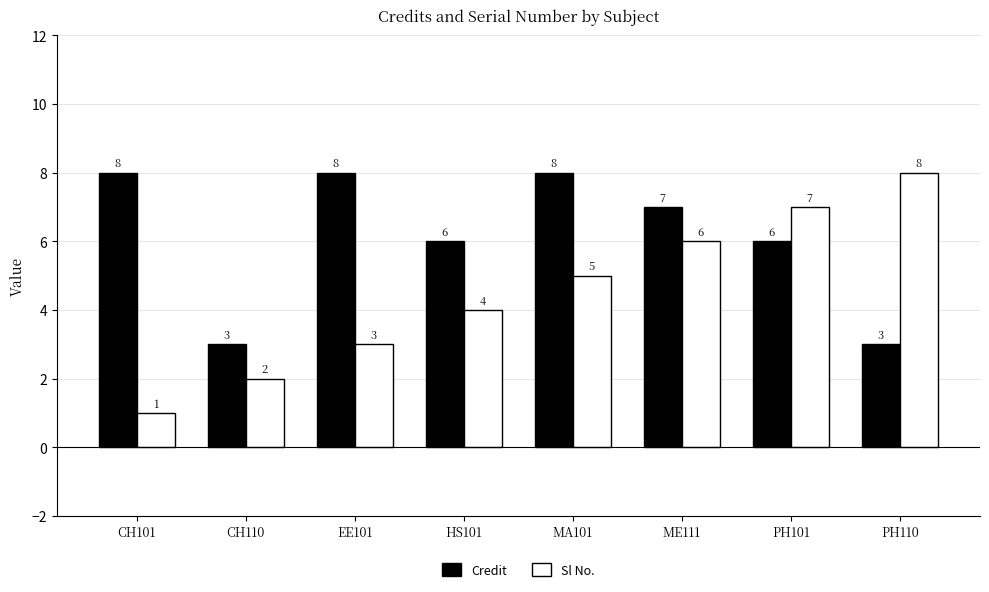

Read the Credit value at HS101.

6